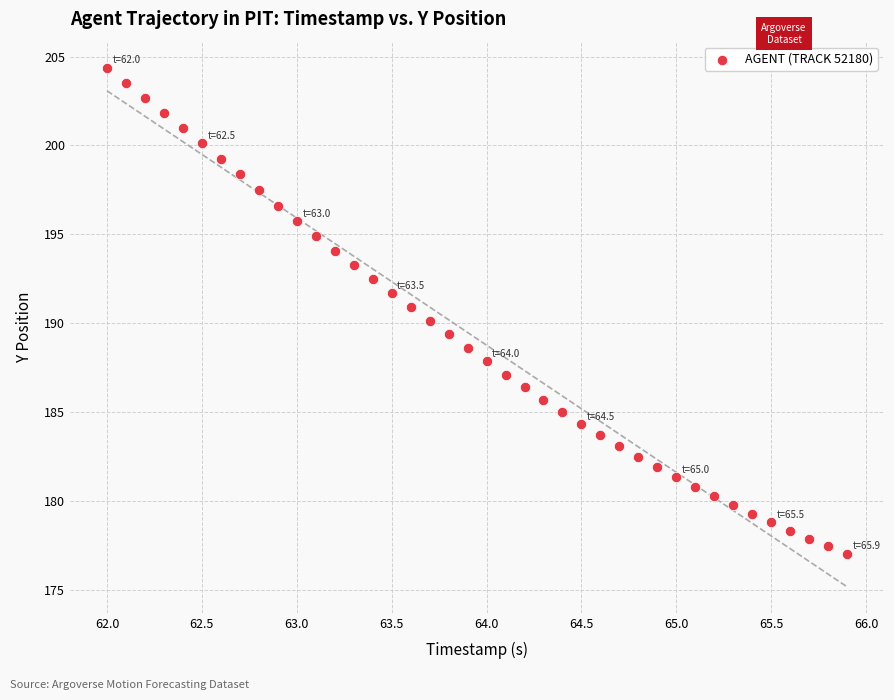

What is the range of X values (max minus min)?

3.9